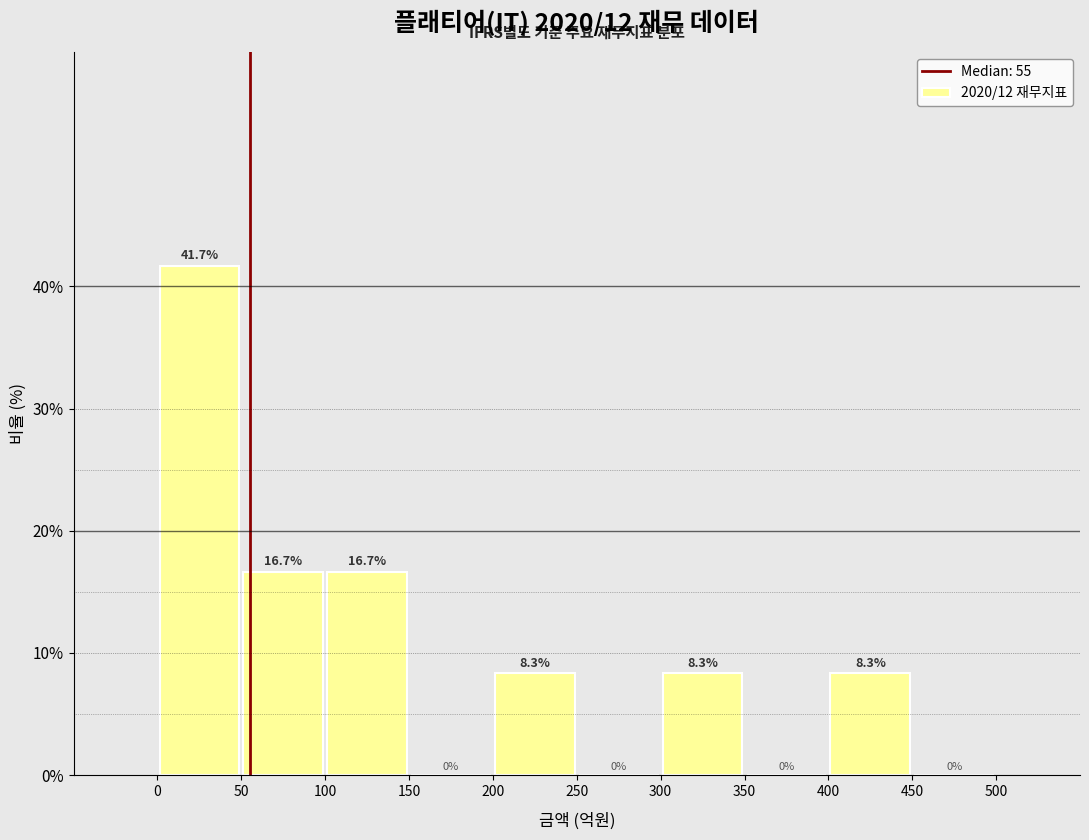

Reading left to right, list every bar in this chart as the range it spans on the x-axis followed by its height.

0 to 50: 41.7
50 to 100: 16.7
100 to 150: 16.7
150 to 200: 0.0
200 to 250: 8.3
250 to 300: 0.0
300 to 350: 8.3
350 to 400: 0.0
400 to 450: 8.3
450 to 500: 0.0